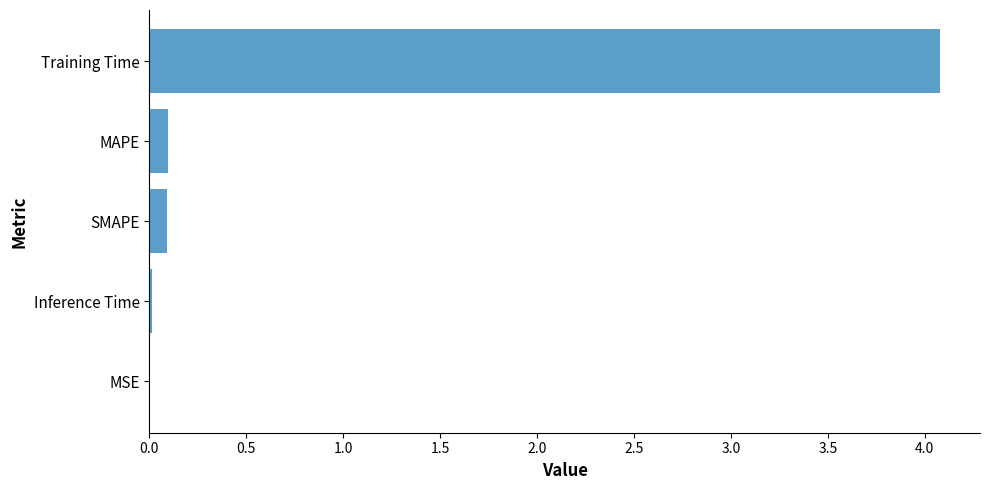

The chart shows a value of 0.1 at SMAPE. True or false?

True